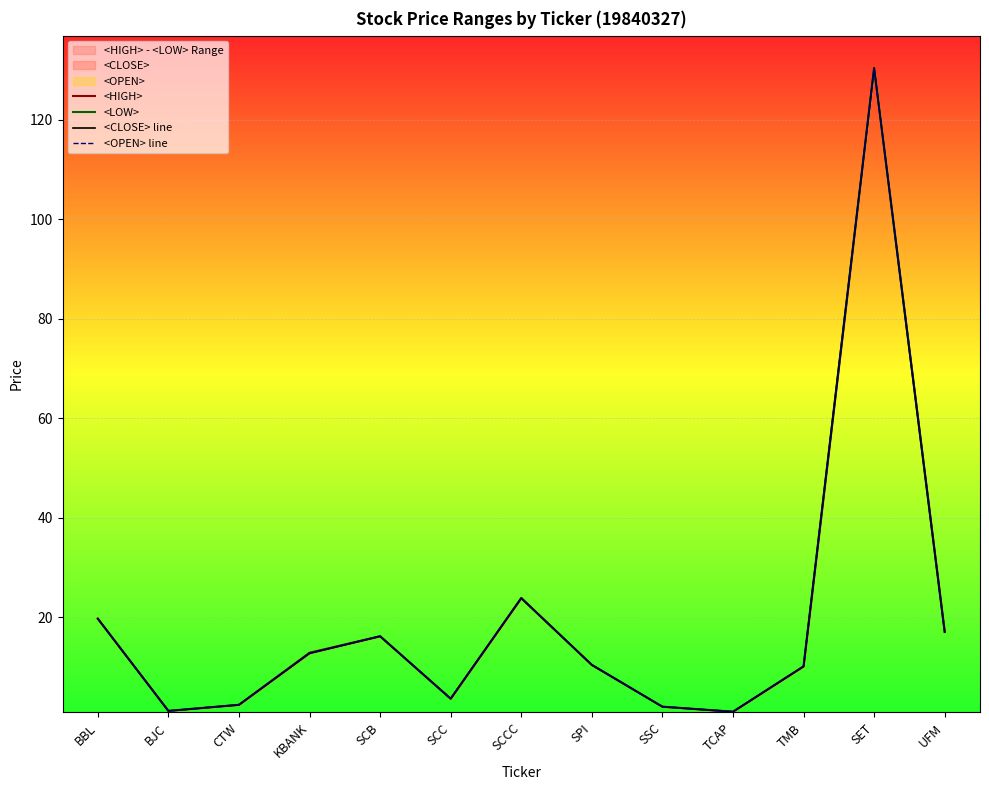

True or false: <OPEN> line and <LOW> cross at least once.

False